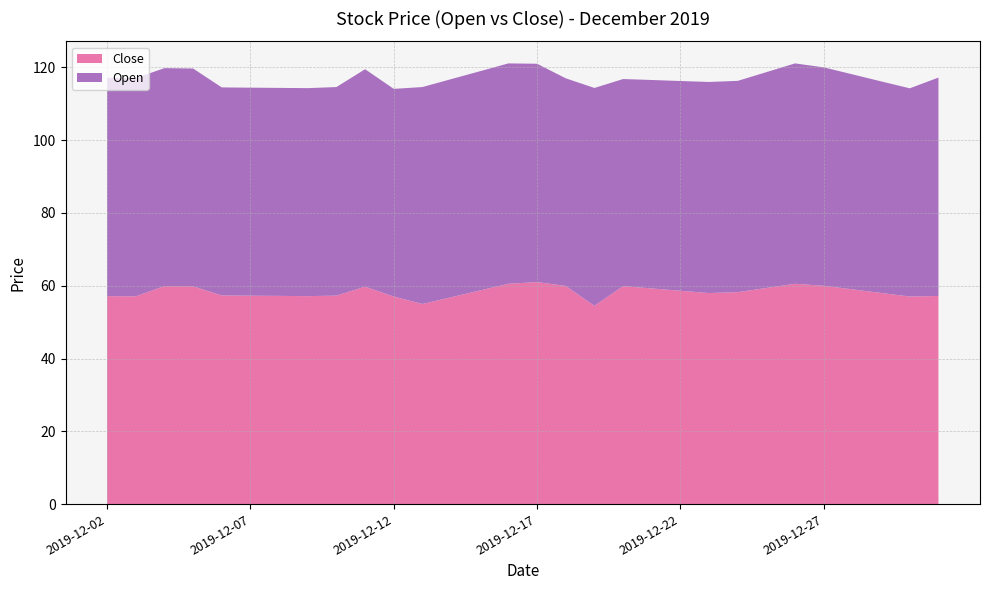

Reading right to left, extract all data points from this chart.

Close: 2019-12-31=57.2	2019-12-30=57.0	2019-12-29=58.0	2019-12-28=59.0	2019-12-27=60.0	2019-12-26=60.5	2019-12-25=59.4	2019-12-24=58.2	2019-12-23=58.0	2019-12-22=58.6	2019-12-21=59.3	2019-12-20=59.9	2019-12-19=54.5	2019-12-18=60.0	2019-12-17=61.0	2019-12-16=60.5	2019-12-15=58.7	2019-12-14=56.9	2019-12-13=55.0	2019-12-12=57.0	2019-12-11=59.8	2019-12-10=57.3	2019-12-09=57.1	2019-12-08=57.2	2019-12-07=57.3	2019-12-06=57.4	2019-12-05=59.9	2019-12-04=59.9	2019-12-03=57.1	2019-12-02=57.1
Open: 2019-12-31=60.0	2019-12-30=57.2	2019-12-29=58.1	2019-12-28=59.1	2019-12-27=60.0	2019-12-26=60.5	2019-12-25=59.3	2019-12-24=58.0	2019-12-23=58.0	2019-12-22=57.6	2019-12-21=57.3	2019-12-20=56.9	2019-12-19=59.9	2019-12-18=57.0	2019-12-17=60.0	2019-12-16=60.5	2019-12-15=60.2	2019-12-14=59.9	2019-12-13=59.6	2019-12-12=57.0	2019-12-11=59.8	2019-12-10=57.3	2019-12-09=57.1	2019-12-08=57.1	2019-12-07=57.1	2019-12-06=57.1	2019-12-05=59.9	2019-12-04=59.9	2019-12-03=60.0	2019-12-02=60.0